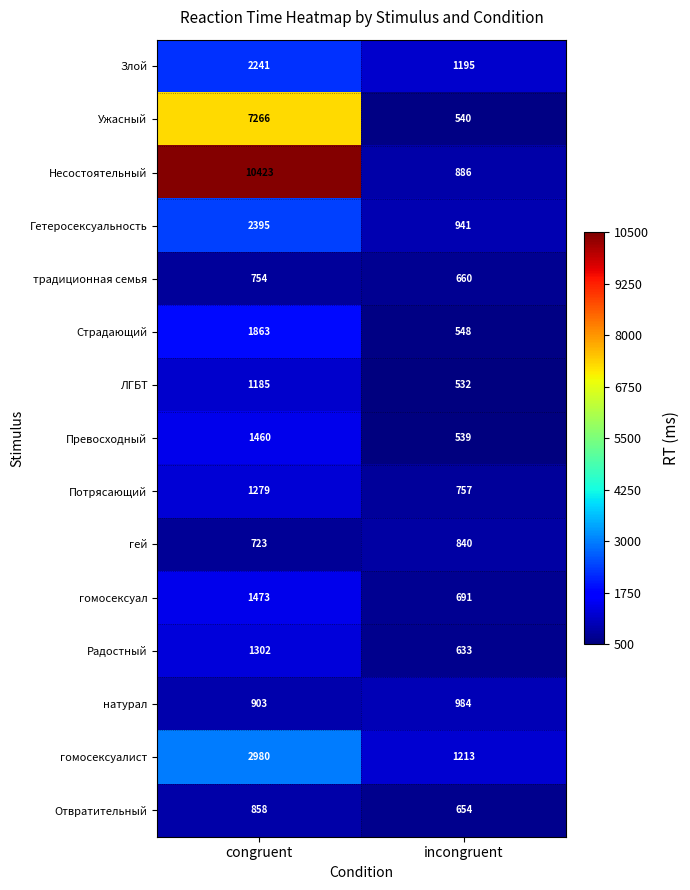

What is the maximum value for Гетеросексуальность?

2395